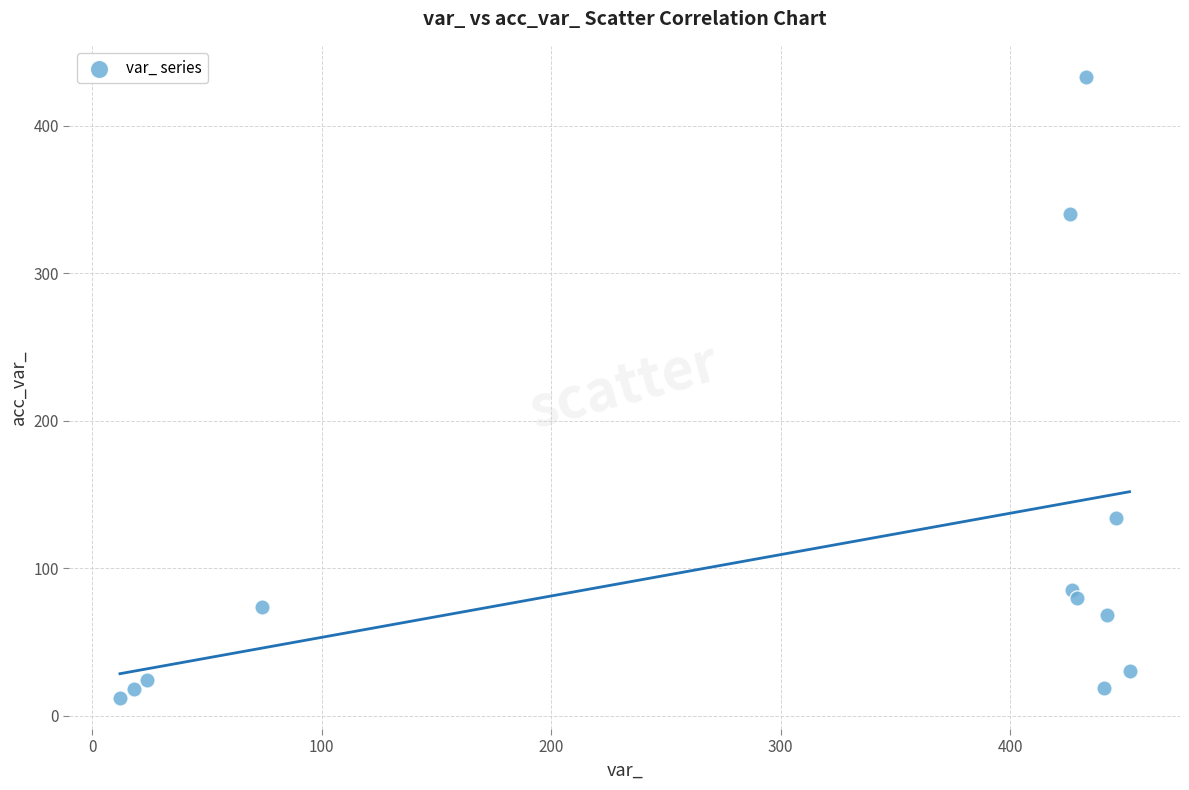

What Y value in the scatter plot is closest to 222?

134